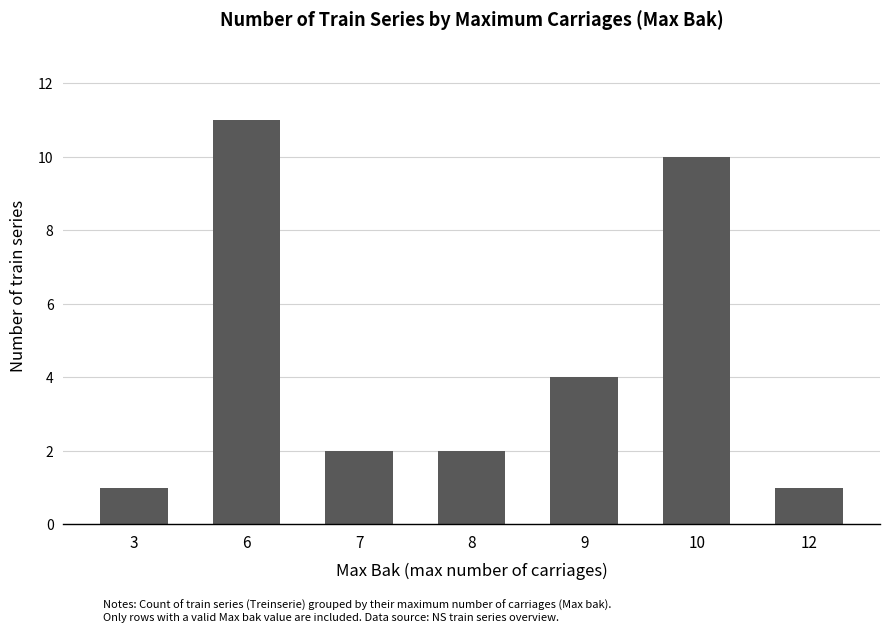

Between 12 and 7, which is larger?

7